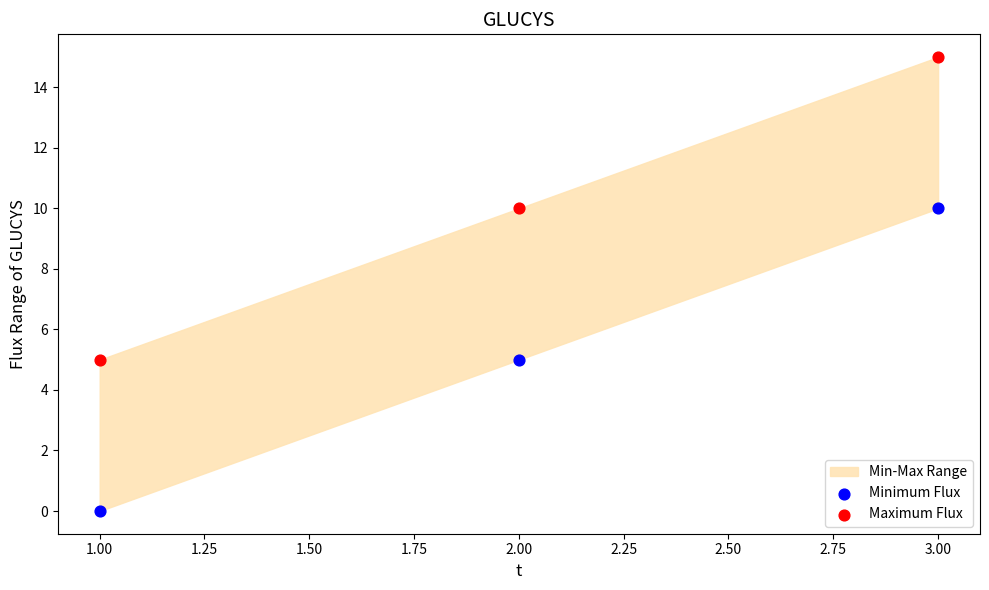

Which series reaches the maximum Y coordinate?

Maximum Flux